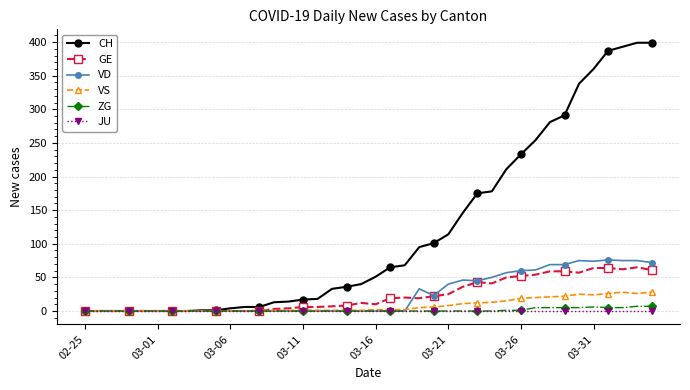

Which series has the largest range (max minus min)?

CH